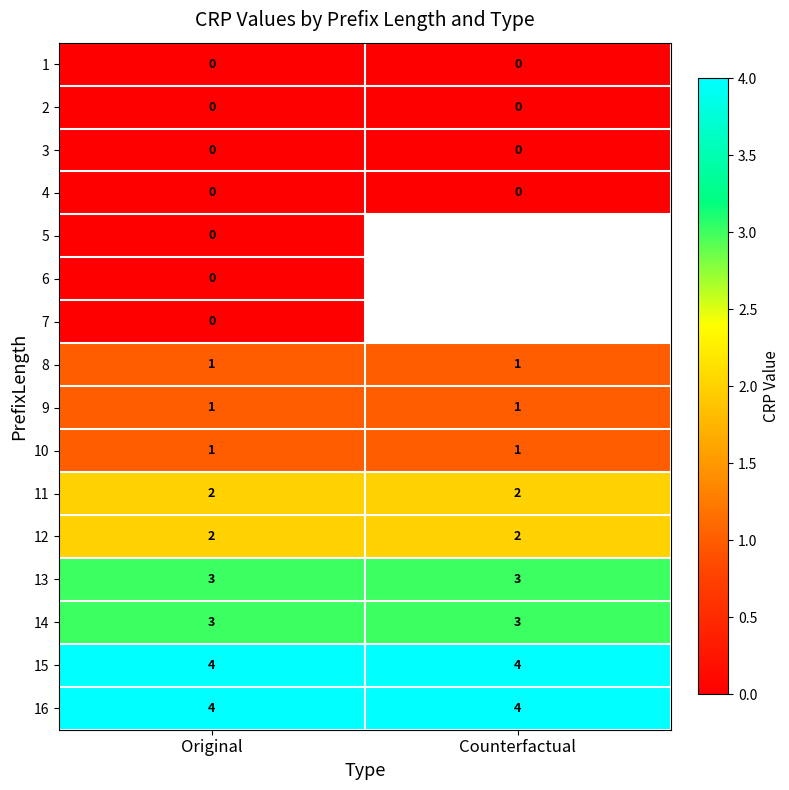

Is the value of 8 at Original greater than the value of 13 at Original?

No